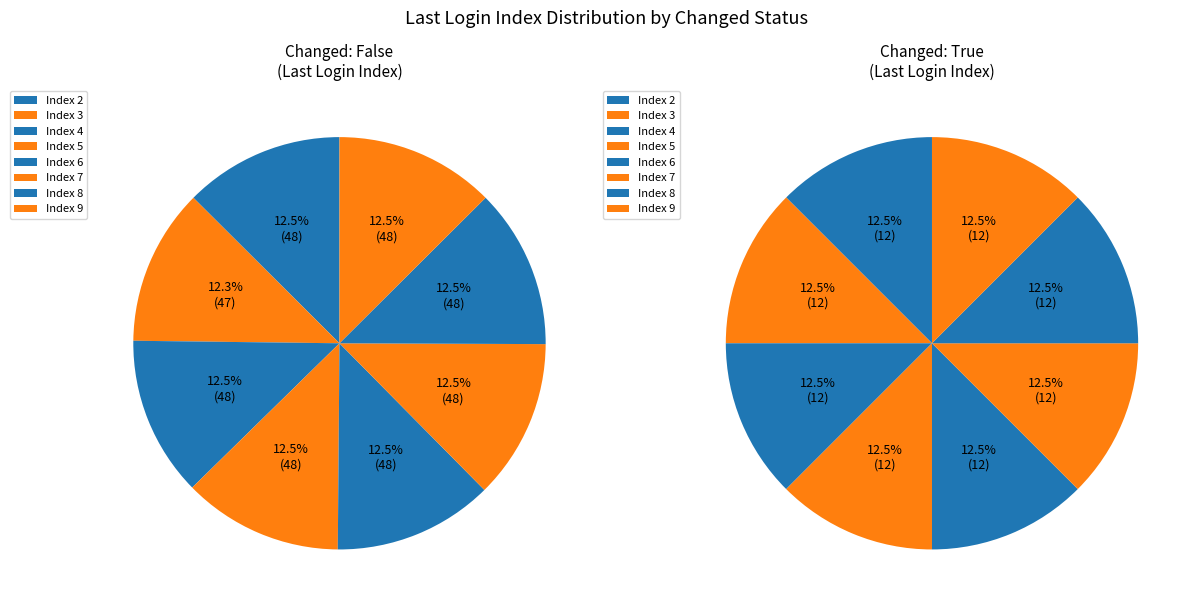

Is the sum of 6 and 13 greater than half?

No